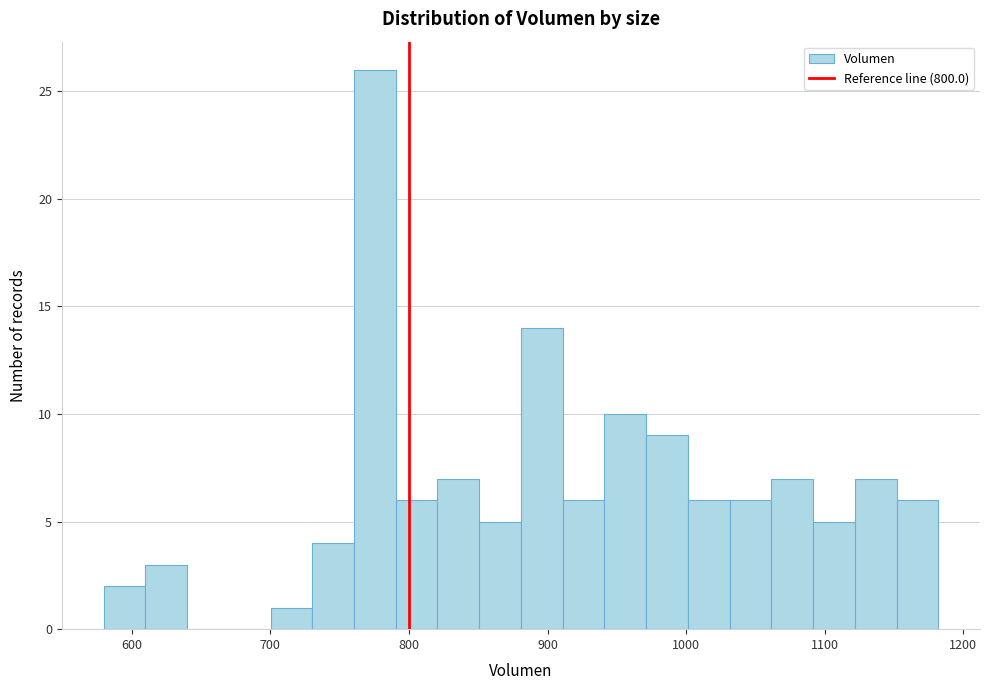

Around what value on the x-axis is the tallest bar? Give the approximate position of its centre, as read against the axis.

780